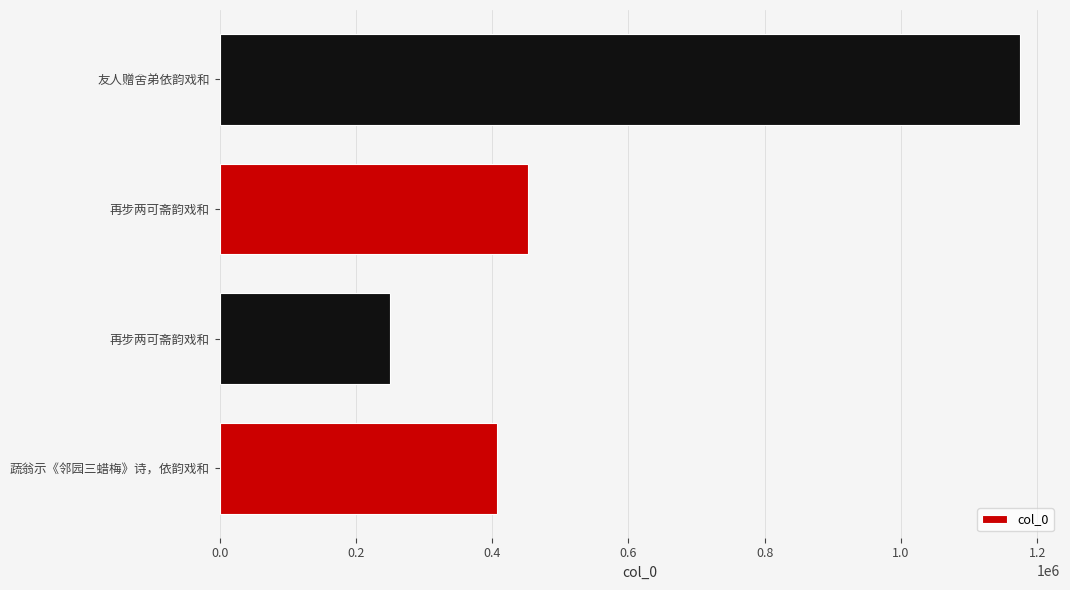

How many series are shown in this chart?

1